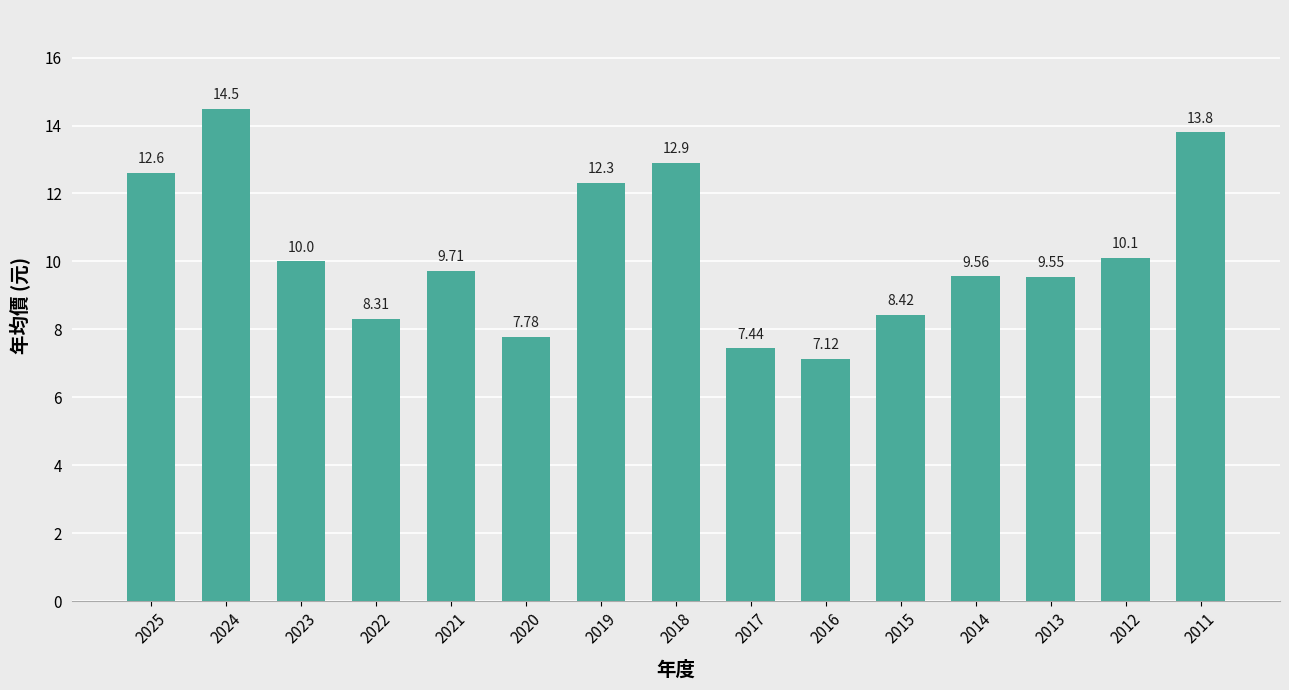

What is the difference between the second highest and second lowest values?

6.4